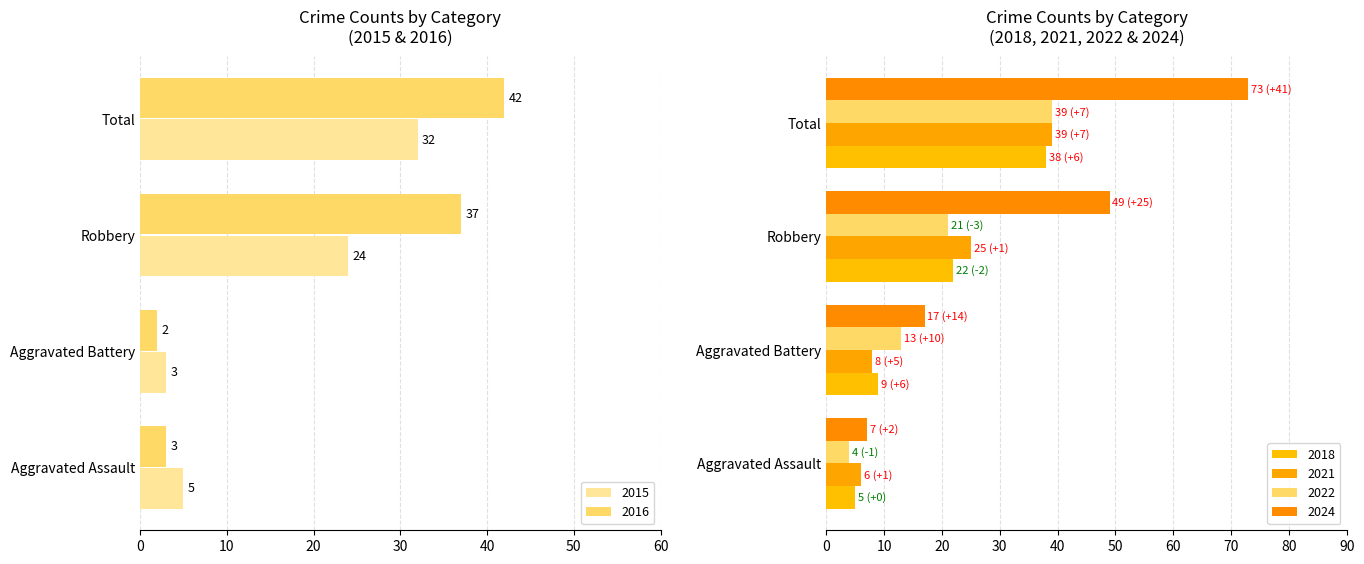

How many data points does each series have?

4